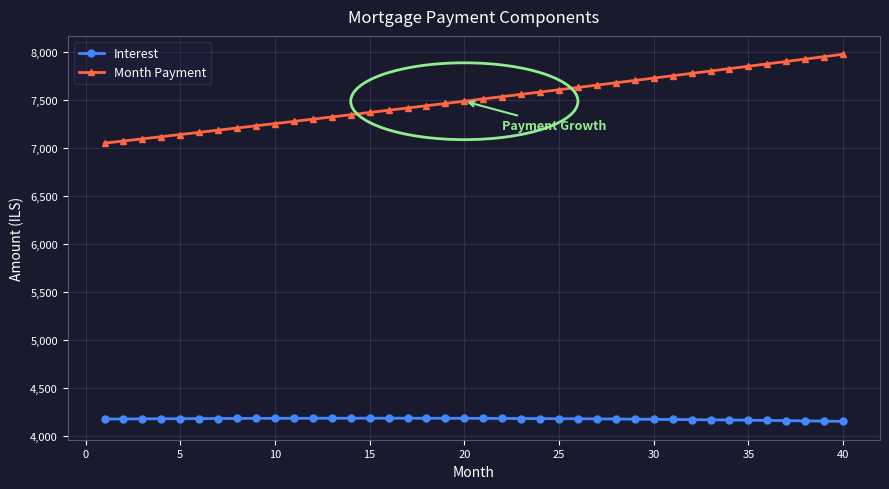

At how many categories does at least one series exceed 6451?

40